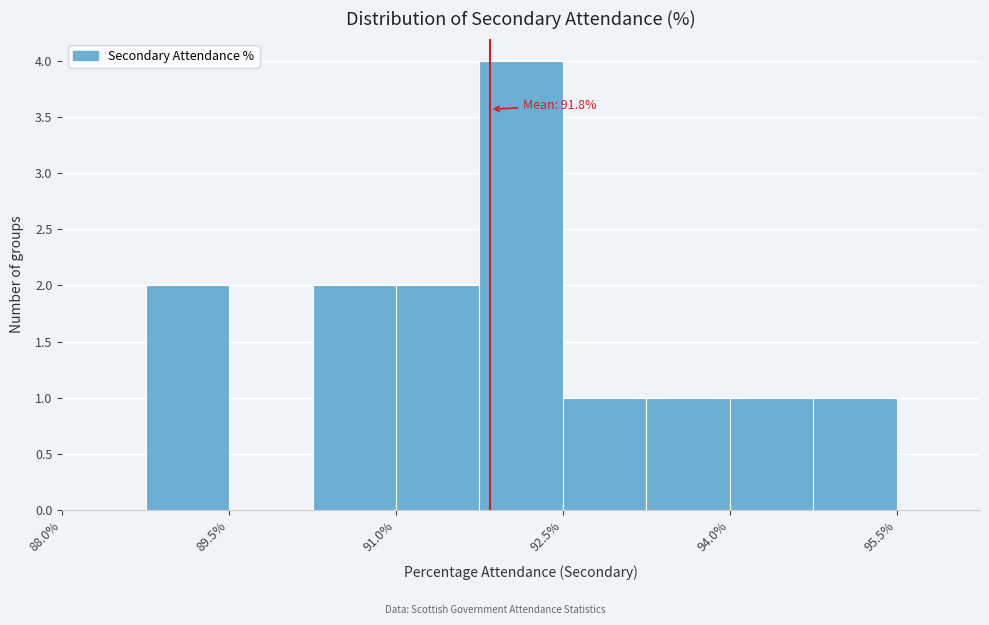

Around what value on the x-axis is the tallest bar? Give the approximate position of its centre, as read against the axis.

92.2